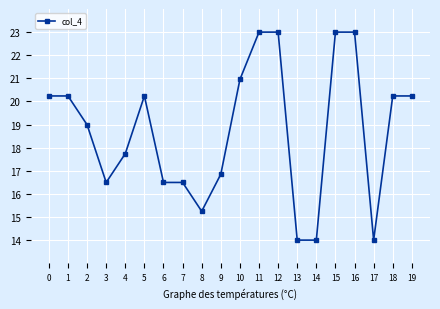

How many distinct data groups are displayed?

1